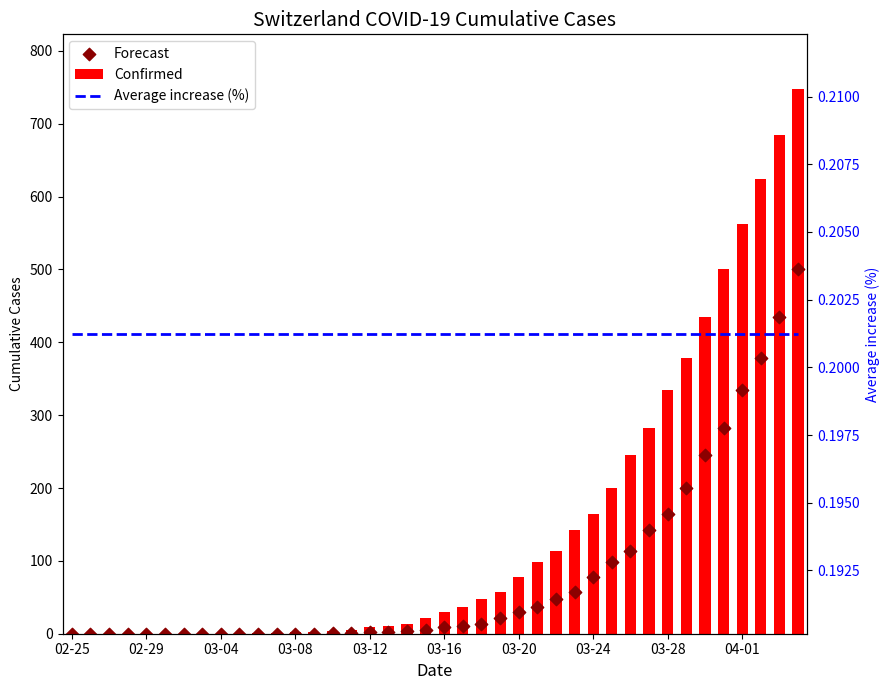

Which series reaches the maximum Y coordinate?

Confirmed